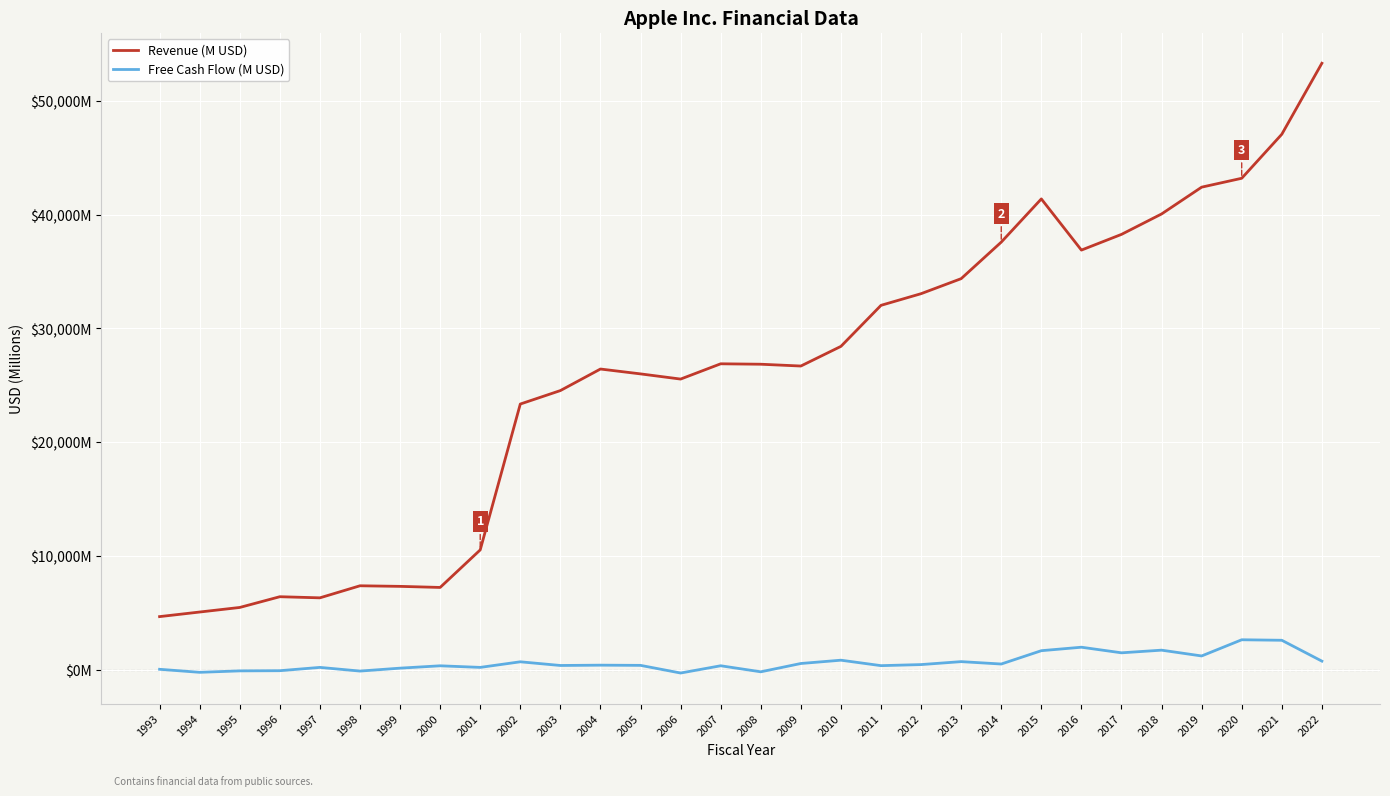

Is this an area chart (filled region under the line)?

No